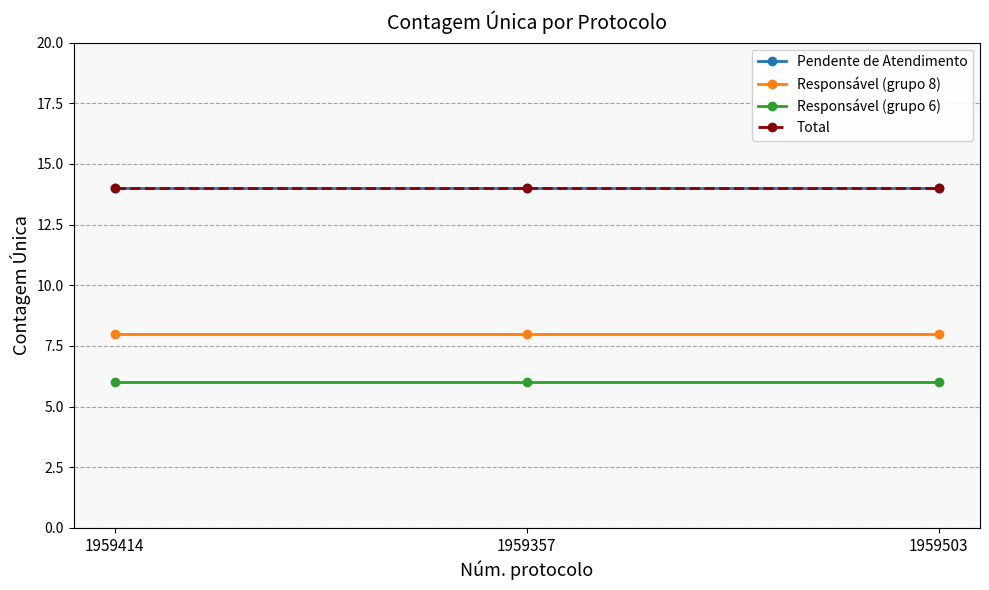

What is the label of the 2nd point from the left?

1959357